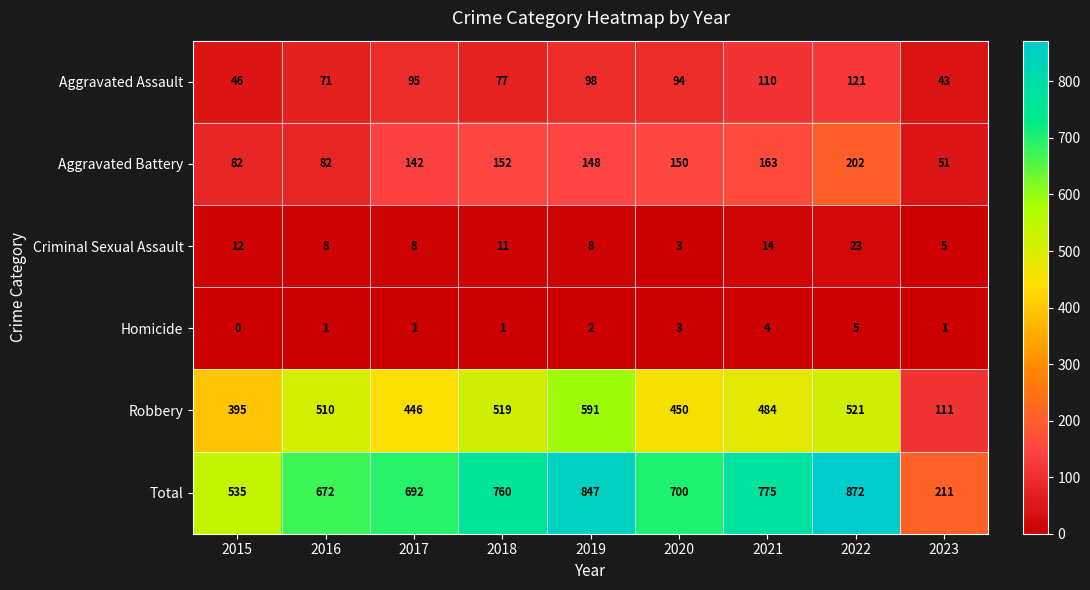

What is the approximate value of Robbery at 2018, to the nearest 5?

520